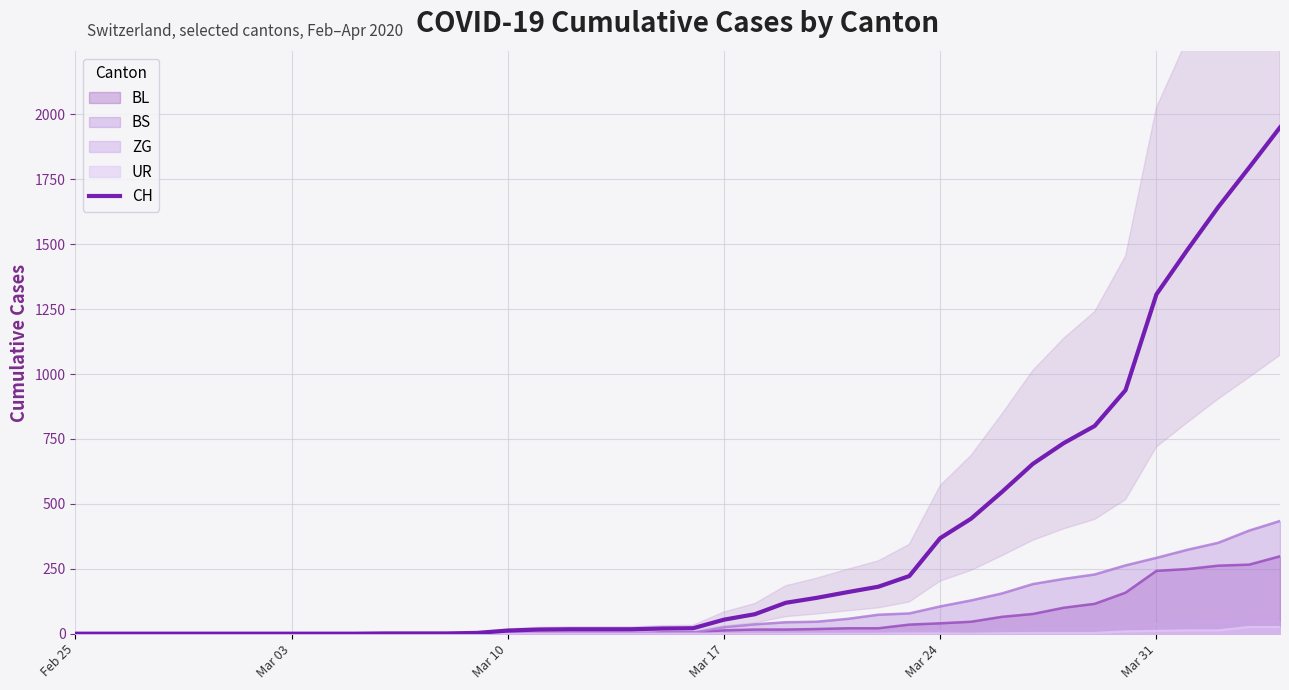

True or false: the data has more than 1 interior local peaks.

False